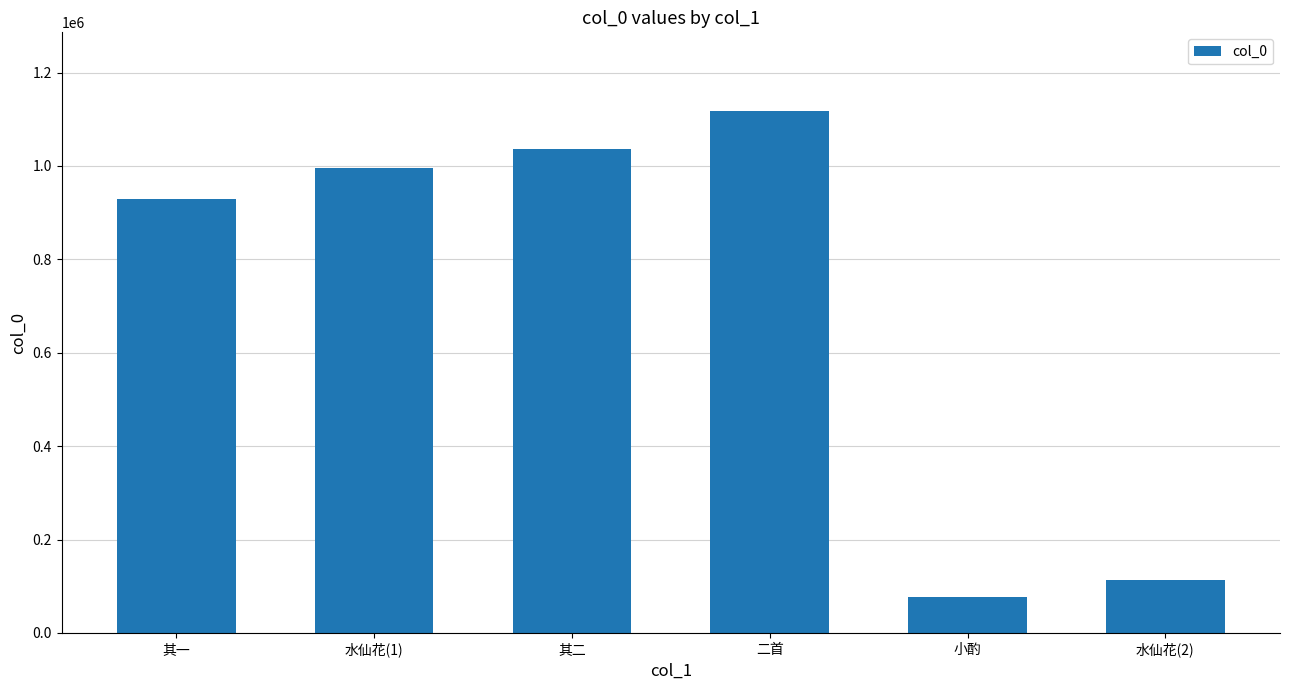

What is the approximate value at 二首?

1118496